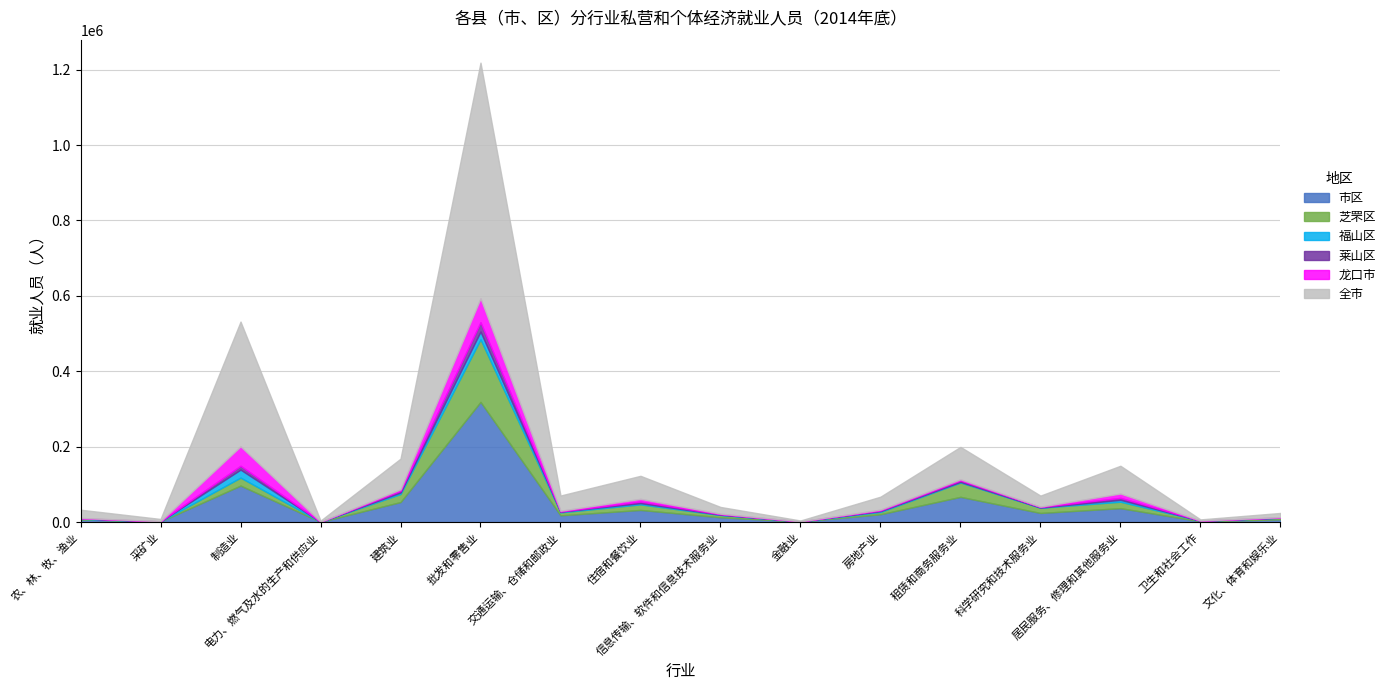

Does the chart display data point markers on the line(s)?

No